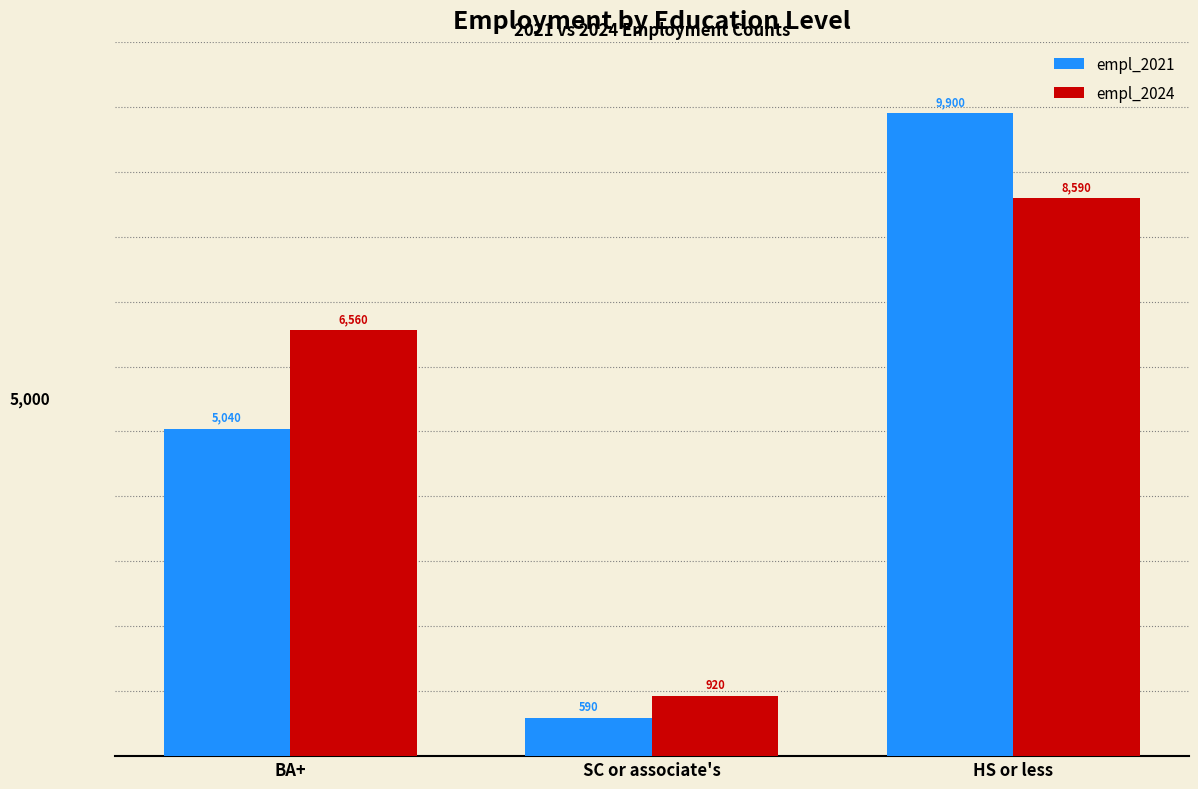

True or false: empl_2021 has a value of 2700 at BA+.

False